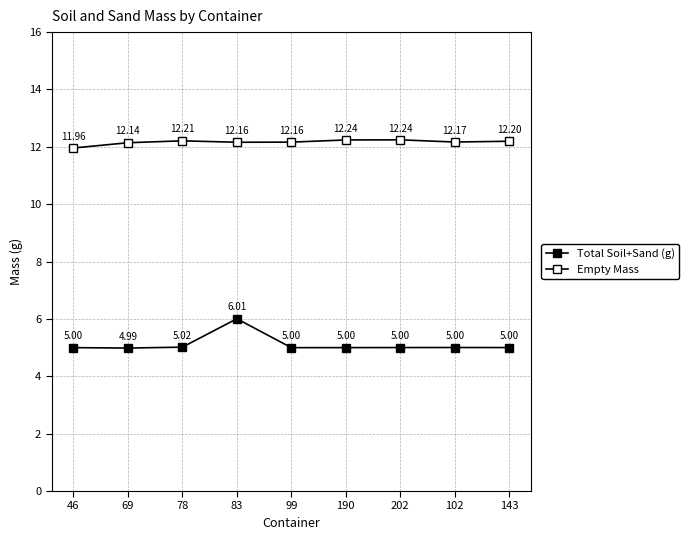

Reading right to left, transcribe all the data shown in this chart.

Total Soil+Sand (g): 143=5.0	102=5.0	202=5.0	190=5.0	99=5.0	83=6.0	78=5.0	69=5.0	46=5.0
Empty Mass: 143=12.2	102=12.2	202=12.2	190=12.2	99=12.2	83=12.2	78=12.2	69=12.1	46=12.0